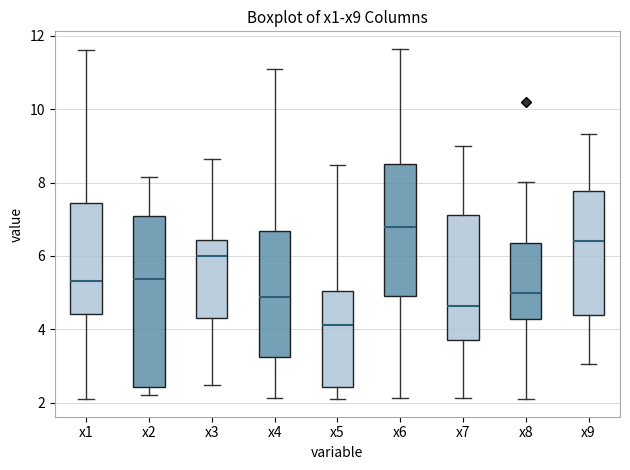

Which box has the highest median line?

x6